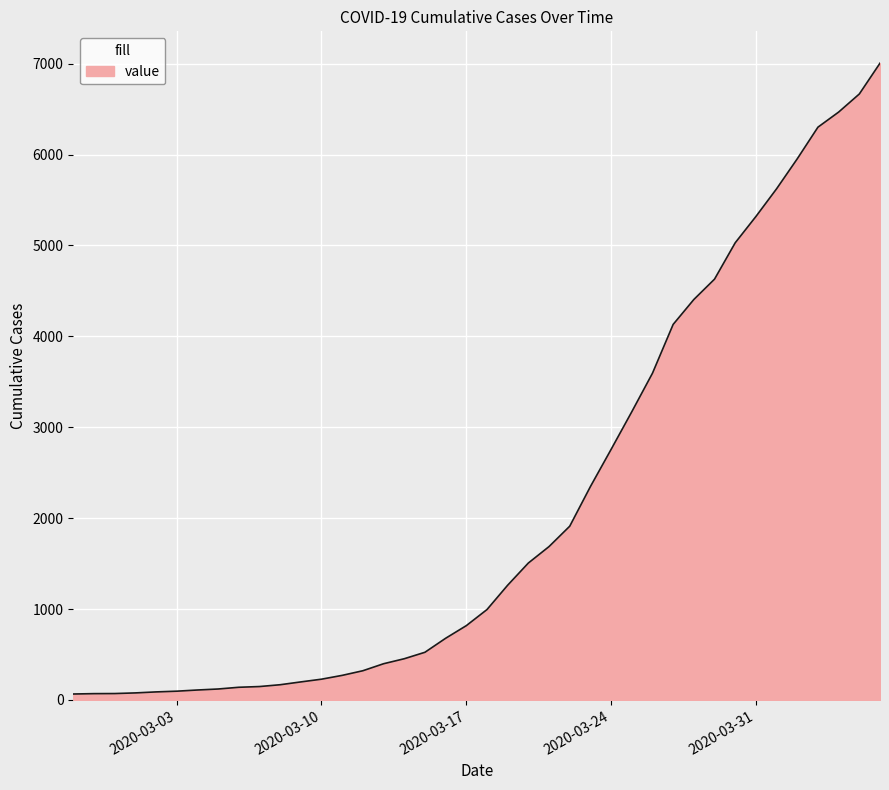

What is the maximum value shown in the chart?

7005